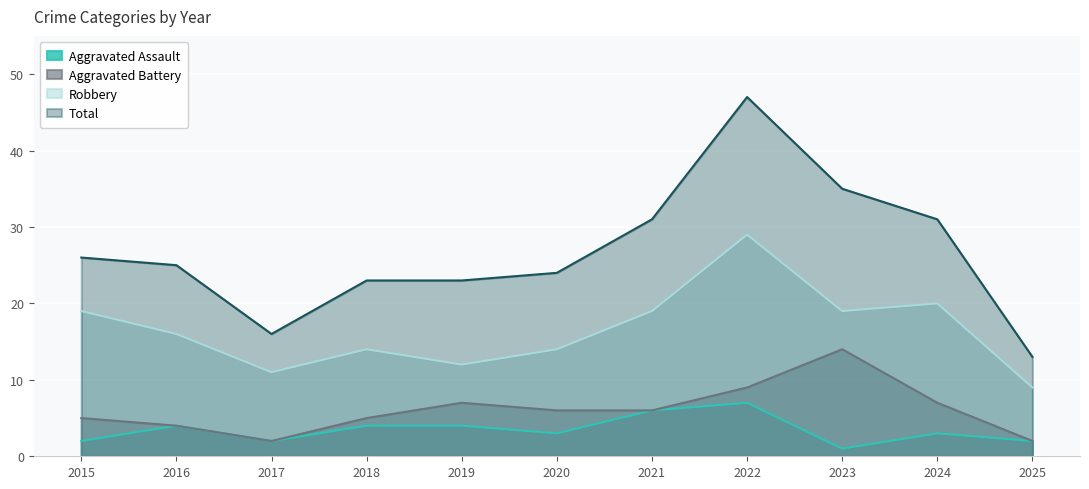

The value of Robbery at 2020 is 21. True or false?

False